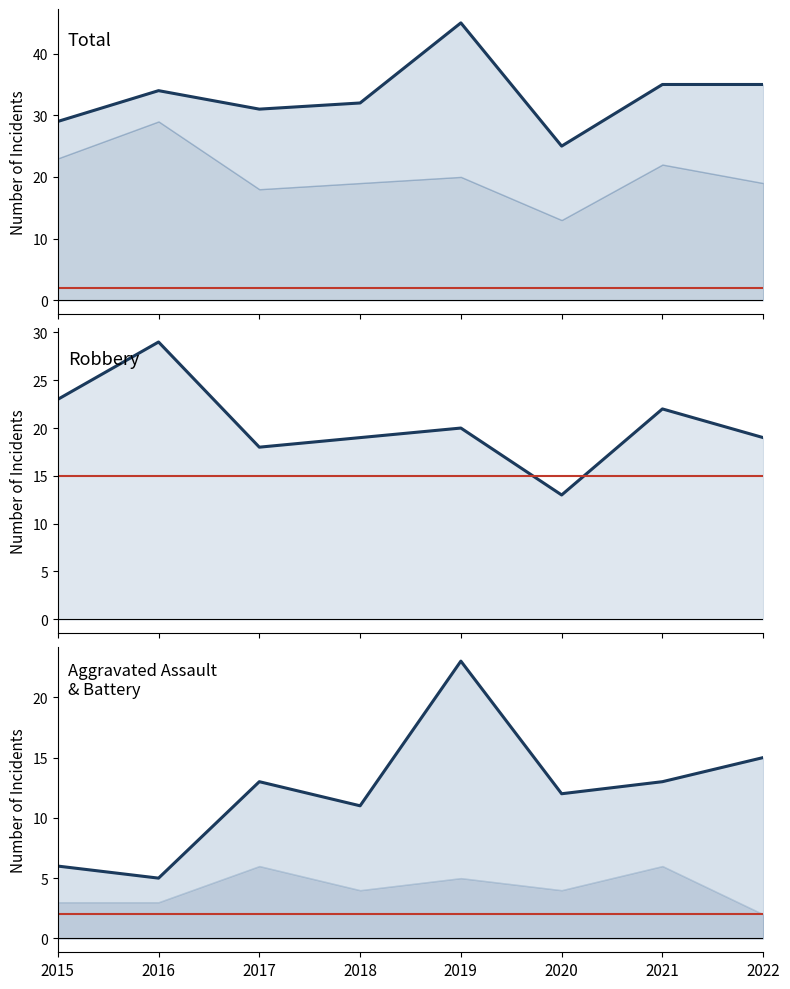

The Aggravated Assault + Battery series shows 9 at 2021. True or false?

False